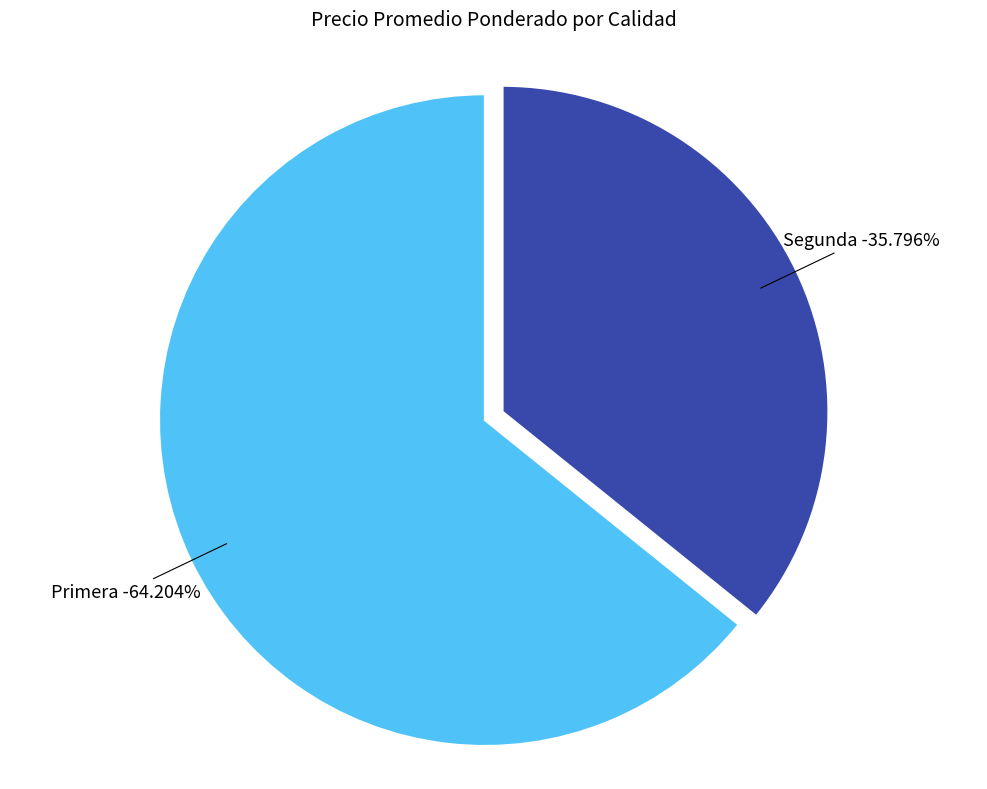

Between Segunda and Segunda, which is larger?

Segunda